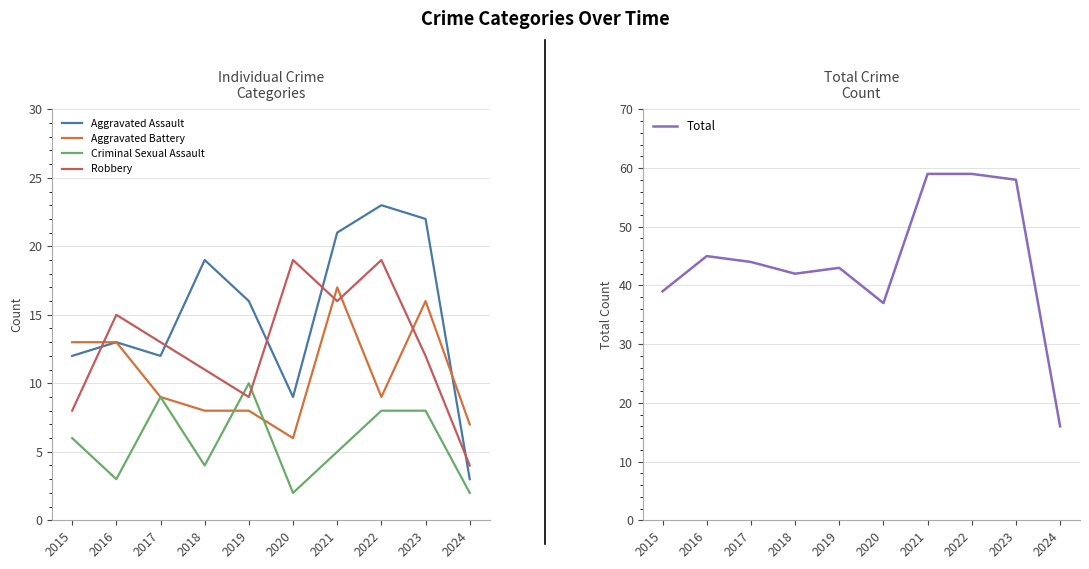

How many values in the Robbery series exceed 13?

4